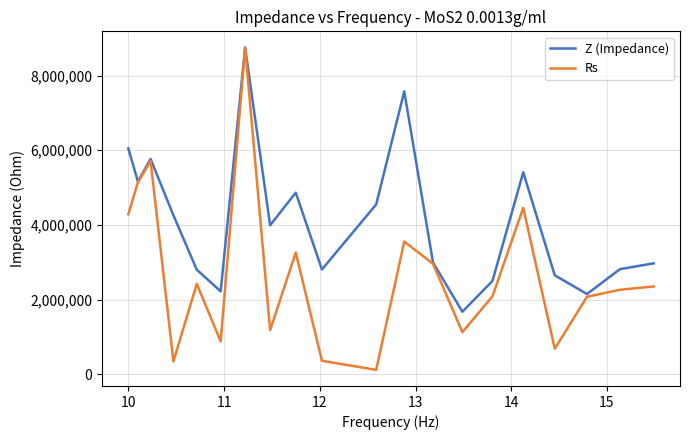

Which series has the largest range (max minus min)?

Rs